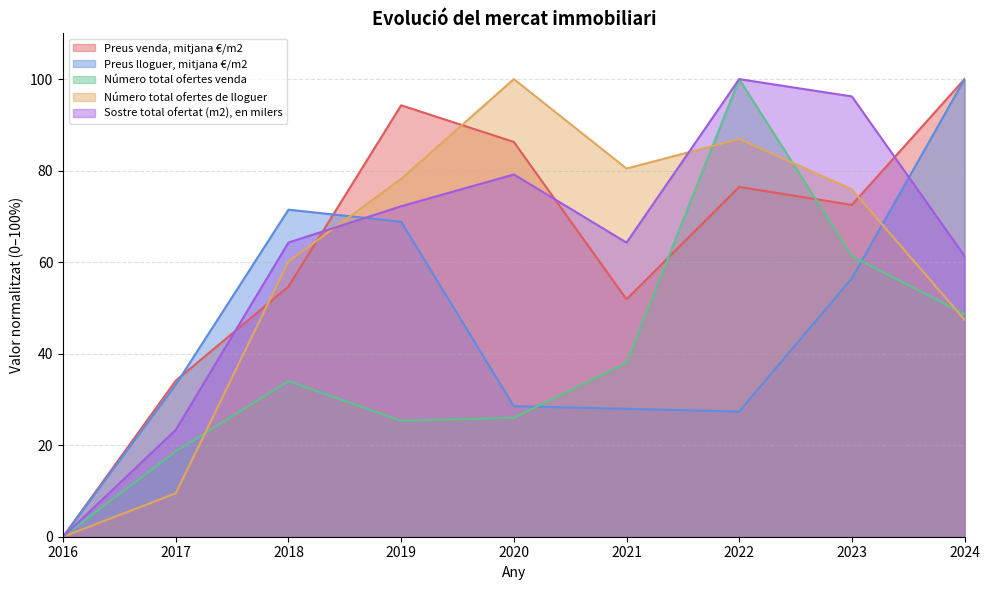

What is the greatest value displayed?

100.0